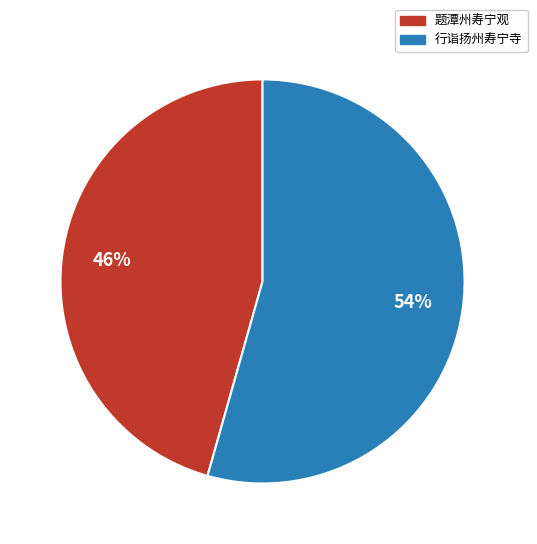

What is the largest slice in the pie chart?

行诣扬州寿宁寺